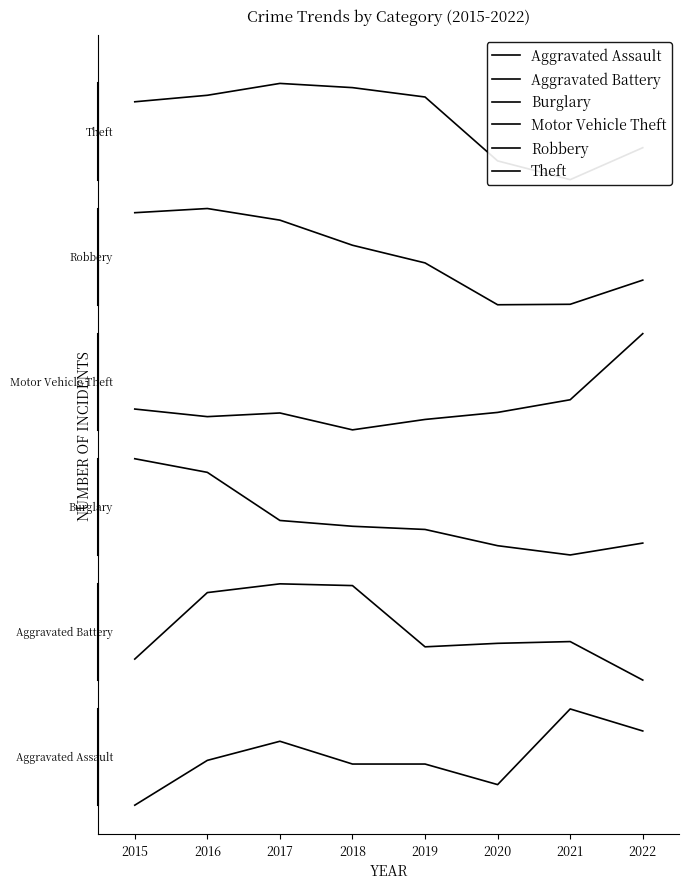

How many distinct data groups are displayed?

6